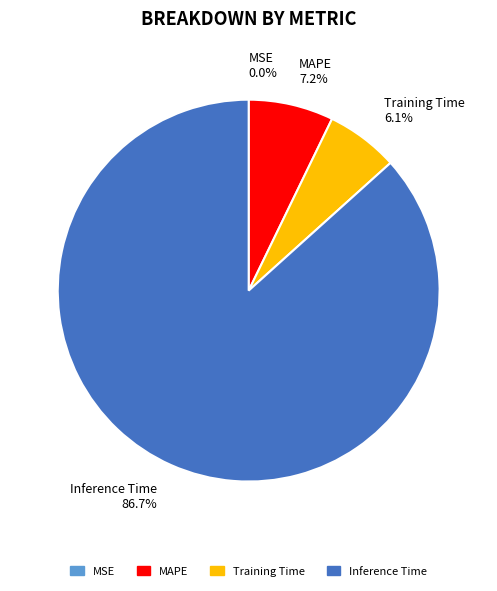

Is there any slice that represents more than half of the pie?

Yes